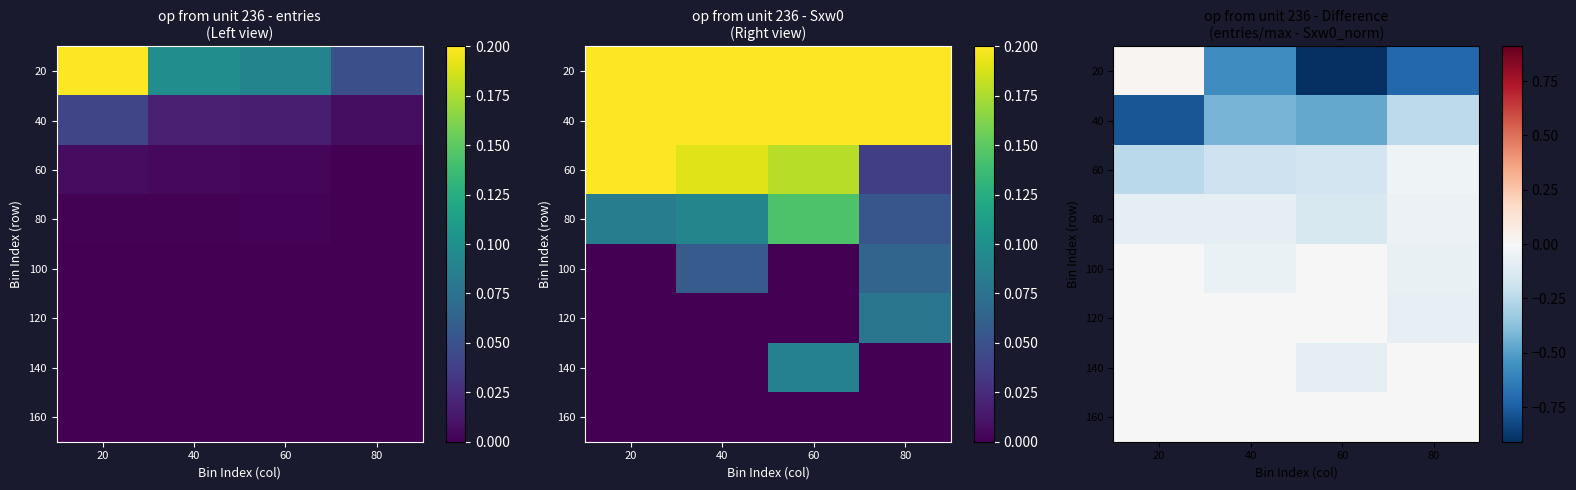

The value of 20 at 60 is -0.9. True or false?

True